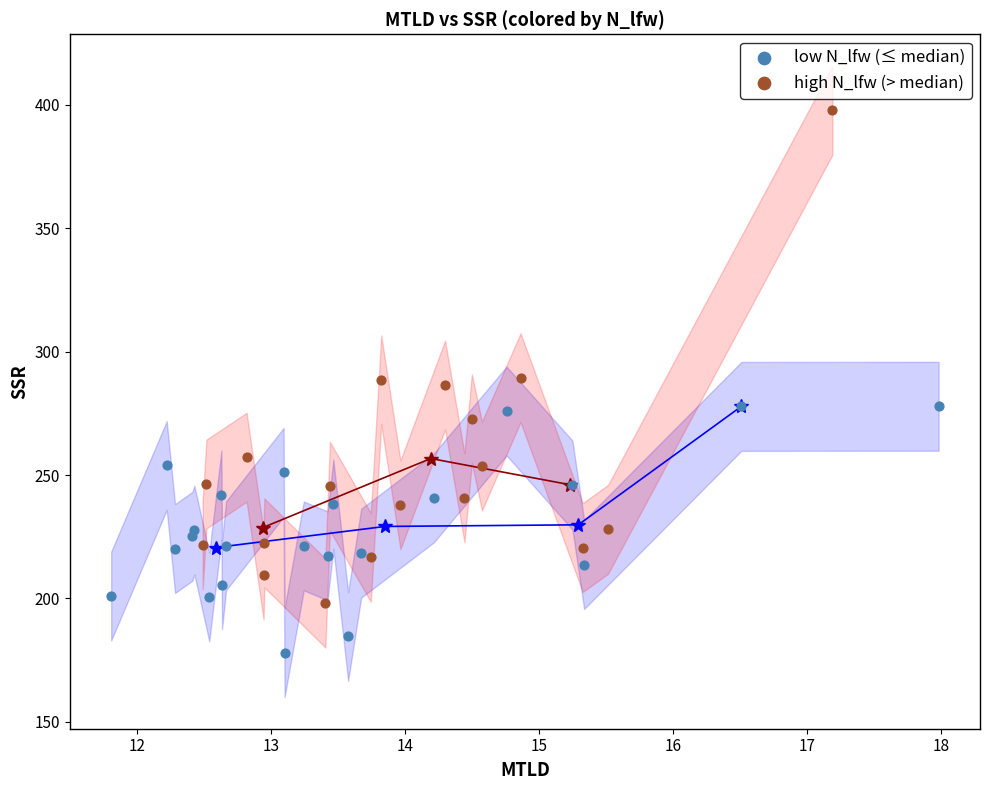

Which series has the widest spread of Y values?

high N_lfw (> median)